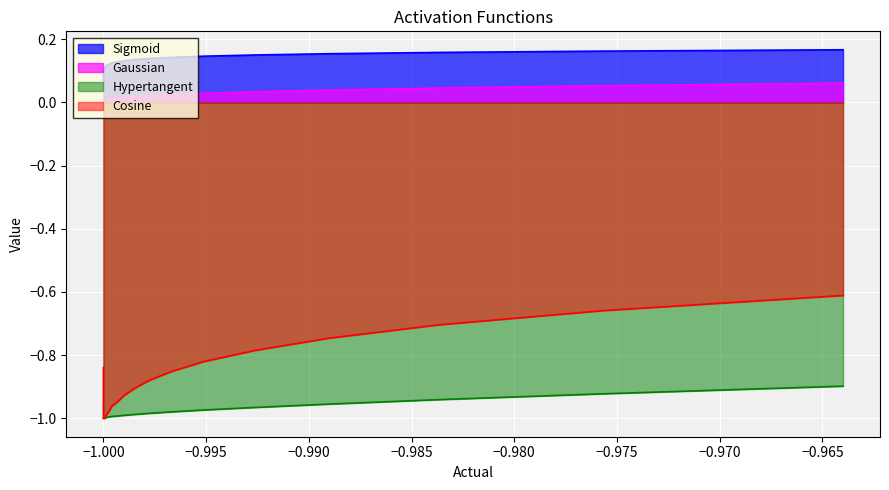

Reading left to right, what are all the values shown in this chart?

Sigmoid: 0.1	0.1	0.1	0.1	0.1	0.1	0.1	0.1	0.1	0.1	0.1	0.1	0.1	0.1	0.1	0.1	0.1	0.1	0.1	0.1	0.1	0.1	0.1	0.1	0.1	0.1	0.1	0.1	0.1	0.1	0.1	0.1	0.1	0.1	0.1	0.2	0.2	0.2	0.2	0.2
Gaussian: 0.0	0.0	0.0	0.0	0.0	0.0	0.0	0.0	0.0	0.0	0.0	0.0	0.0	0.0	0.0	0.0	0.0	0.0	0.0	0.0	0.0	0.0	0.0	0.0	0.0	0.0	0.0	0.0	0.0	0.0	0.0	0.0	0.0	0.0	0.0	0.0	0.0	0.0	0.1	0.1
Hypertangent: -1.0	-1.0	-1.0	-1.0	-1.0	-1.0	-1.0	-1.0	-1.0	-1.0	-1.0	-1.0	-1.0	-1.0	-1.0	-1.0	-1.0	-1.0	-1.0	-1.0	-1.0	-1.0	-1.0	-1.0	-1.0	-1.0	-1.0	-1.0	-1.0	-1.0	-1.0	-1.0	-1.0	-1.0	-1.0	-1.0	-1.0	-0.9	-0.9	-0.9
Cosine: -0.8	-0.8	-0.8	-0.9	-0.9	-0.9	-0.9	-0.9	-0.9	-0.9	-0.9	-0.9	-0.9	-0.9	-0.9	-1.0	-1.0	-1.0	-1.0	-1.0	-1.0	-1.0	-1.0	-1.0	-1.0	-1.0	-1.0	-1.0	-1.0	-0.9	-0.9	-0.9	-0.9	-0.9	-0.8	-0.8	-0.7	-0.7	-0.7	-0.6